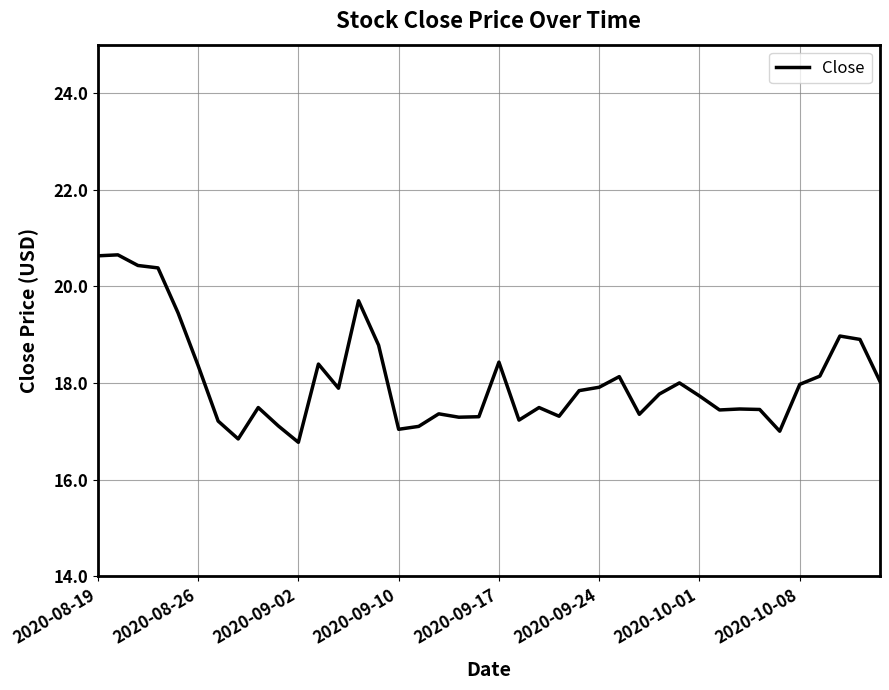

What is the smallest value displayed?

16.8